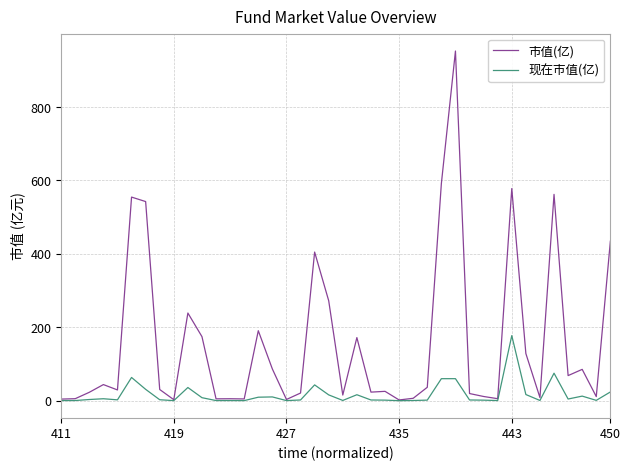

Which series has the widest spread of values?

市值(亿)